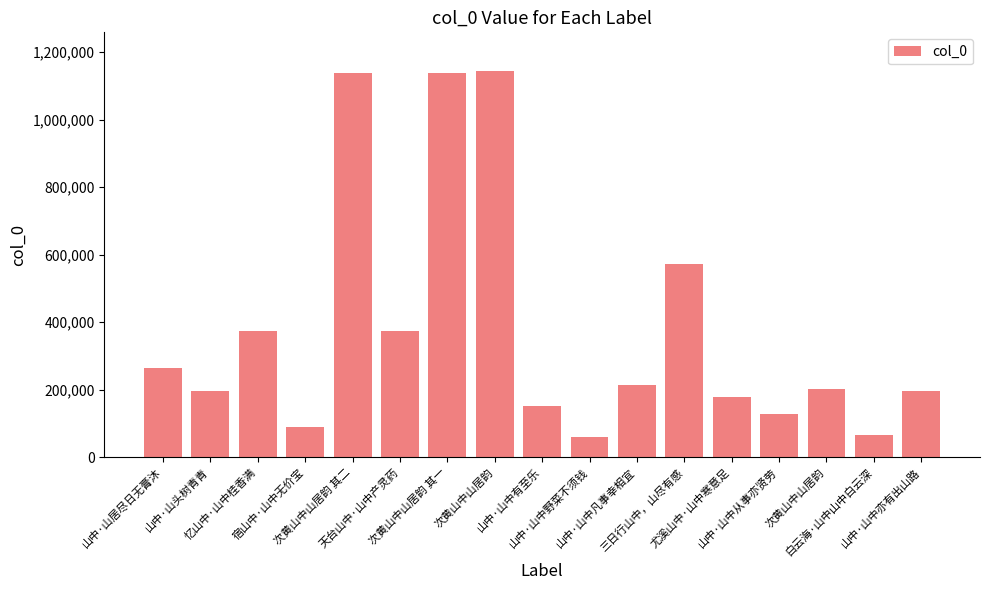

Does the chart contain any negative values?

No